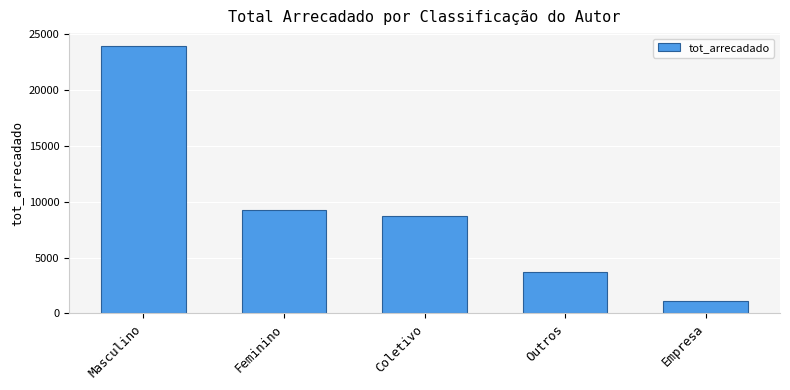

True or false: the data shows 3605.3 at Feminino.

False